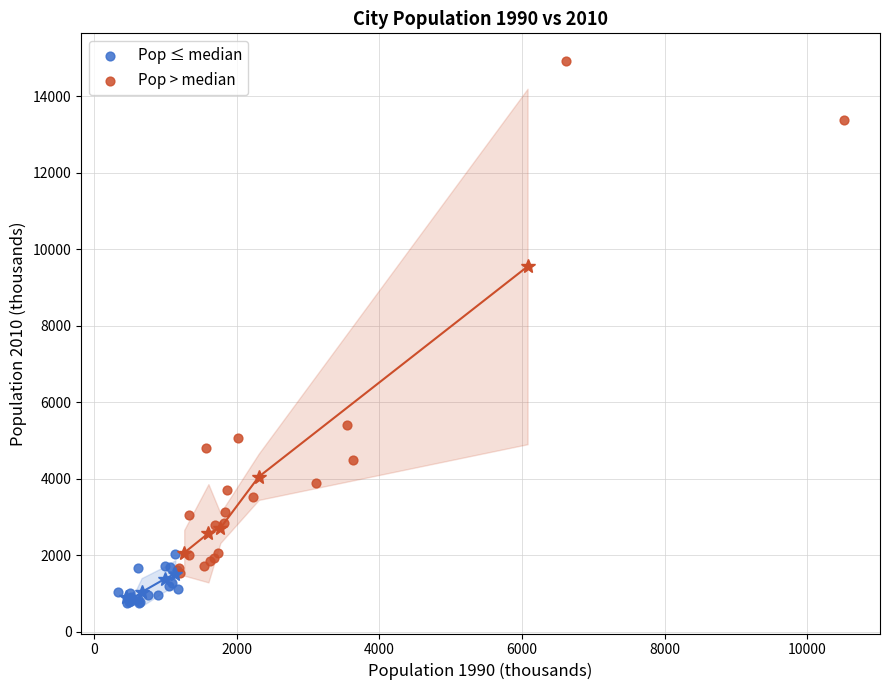

Which series reaches the maximum Y coordinate?

Pop > median